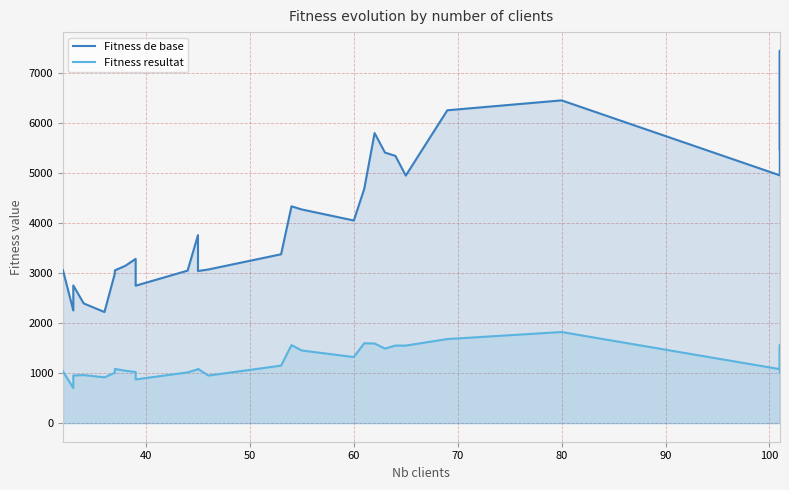

How many lines are shown in the chart?

2